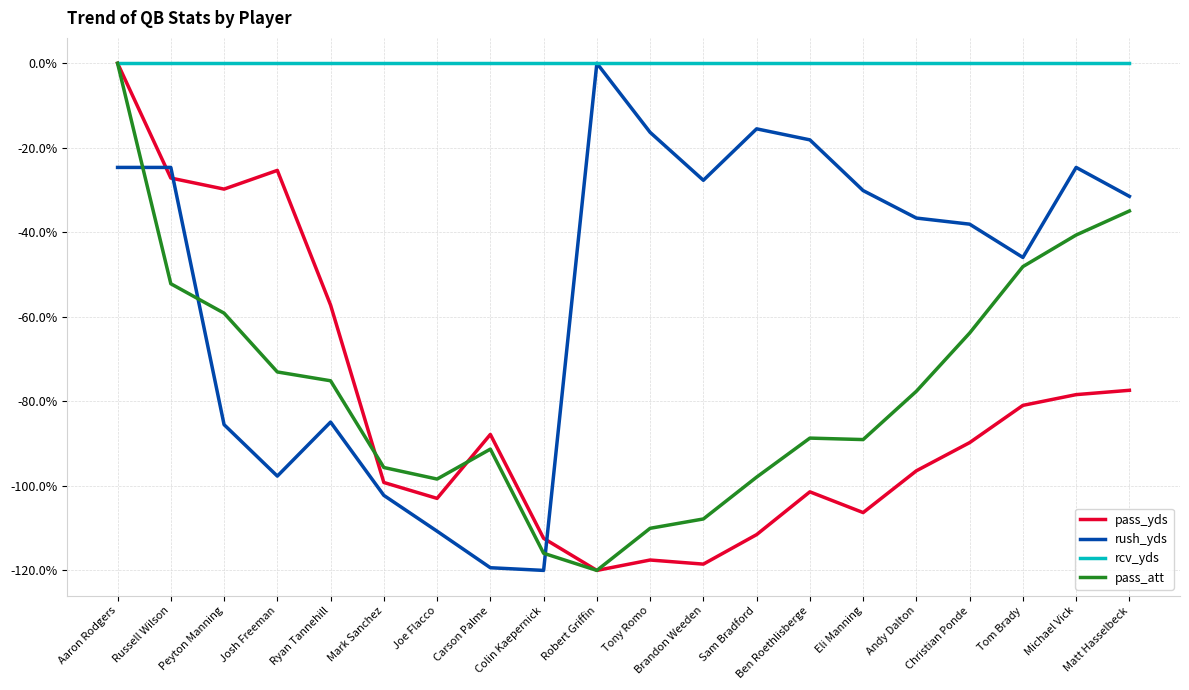

The rush_yds series shows -22.8 at Andy Dalton. True or false?

False